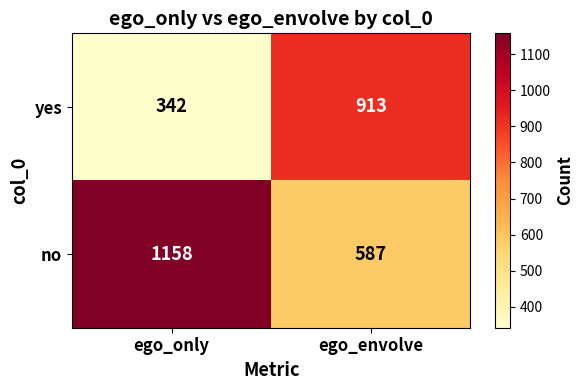

What is the sum of all no values?

1745